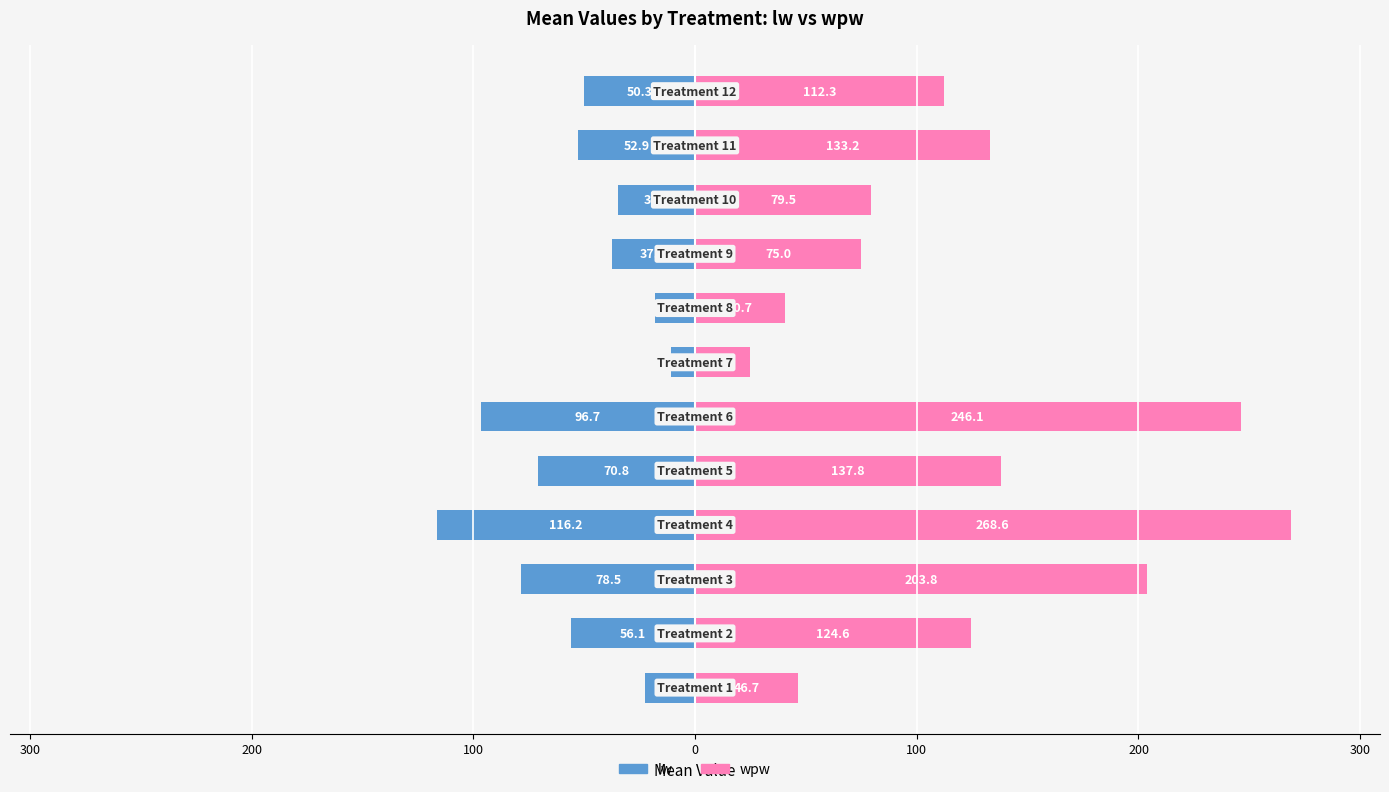

Which series has the largest total across all categories?

wpw